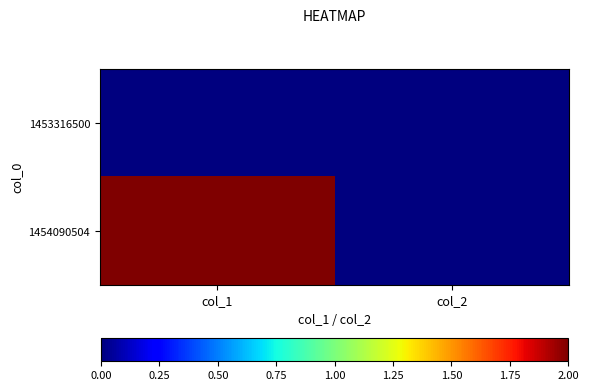

Reading right to left, list all the values displayed in this chart.

1453316500: col_2=0	col_1=0
1454090504: col_2=0	col_1=2